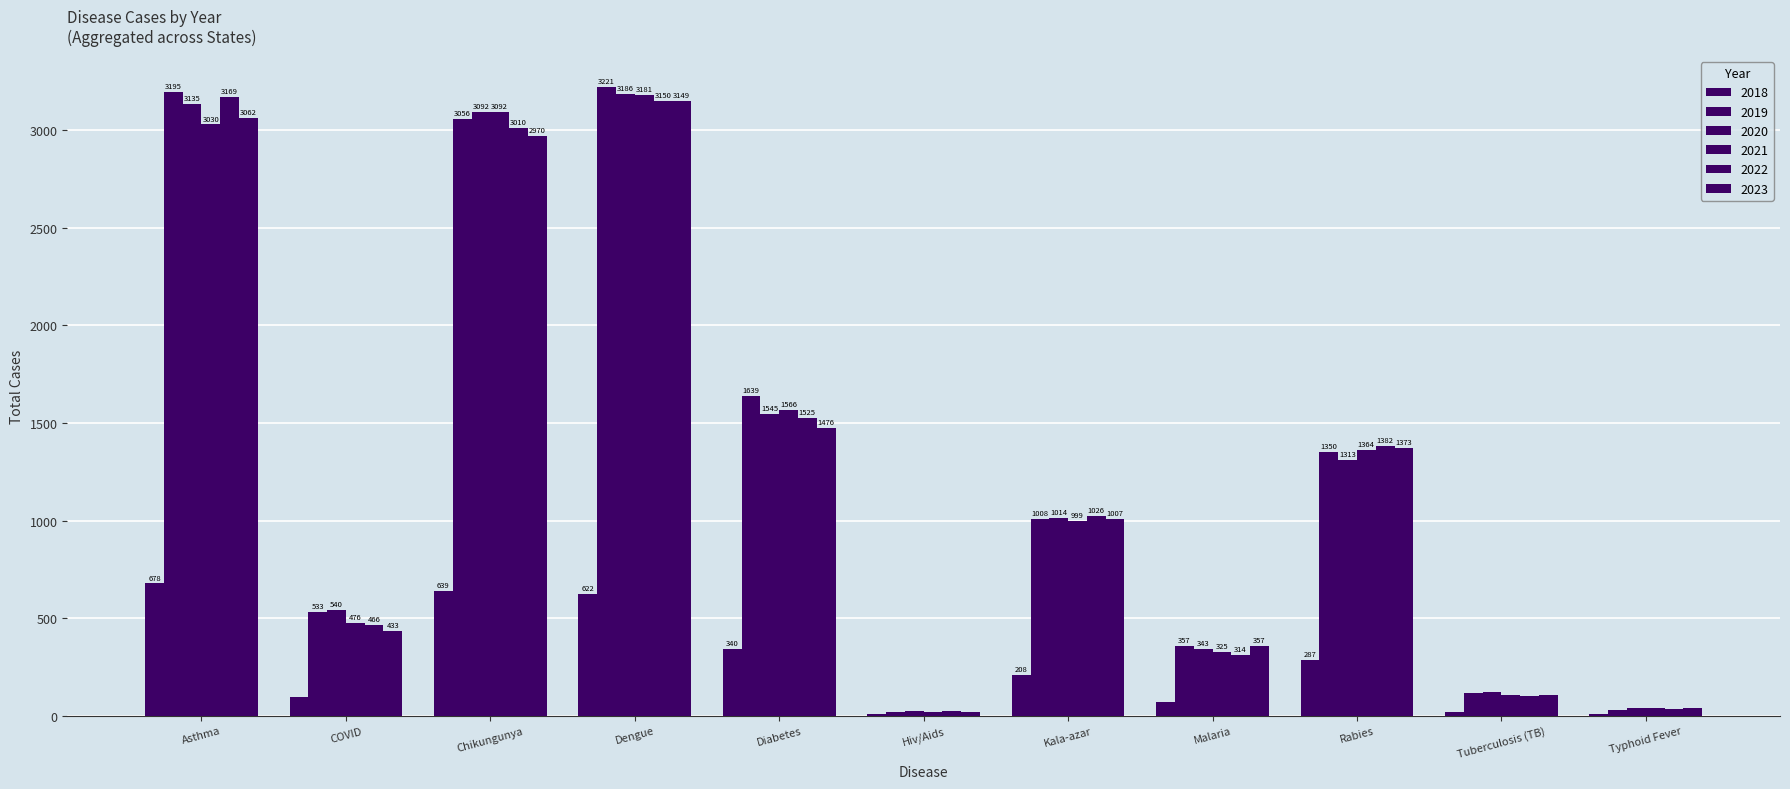

Reading left to right, transcribe all the data shown in this chart.

2018: Asthma=678	COVID=95	Chikungunya=639	Dengue=622	Diabetes=340	Hiv/Aids=7	Kala-azar=208	Malaria=69	Rabies=287	Tuberculosis (TB)=18	Typhoid Fever=7
2019: Asthma=3195	COVID=533	Chikungunya=3056	Dengue=3221	Diabetes=1639	Hiv/Aids=18	Kala-azar=1008	Malaria=357	Rabies=1350	Tuberculosis (TB)=117	Typhoid Fever=30
2020: Asthma=3135	COVID=540	Chikungunya=3092	Dengue=3186	Diabetes=1545	Hiv/Aids=26	Kala-azar=1014	Malaria=343	Rabies=1313	Tuberculosis (TB)=124	Typhoid Fever=41
2021: Asthma=3030	COVID=476	Chikungunya=3092	Dengue=3181	Diabetes=1566	Hiv/Aids=20	Kala-azar=999	Malaria=325	Rabies=1364	Tuberculosis (TB)=105	Typhoid Fever=39
2022: Asthma=3169	COVID=466	Chikungunya=3010	Dengue=3150	Diabetes=1525	Hiv/Aids=26	Kala-azar=1026	Malaria=314	Rabies=1382	Tuberculosis (TB)=100	Typhoid Fever=37
2023: Asthma=3062	COVID=433	Chikungunya=2970	Dengue=3149	Diabetes=1476	Hiv/Aids=20	Kala-azar=1007	Malaria=357	Rabies=1373	Tuberculosis (TB)=104	Typhoid Fever=41